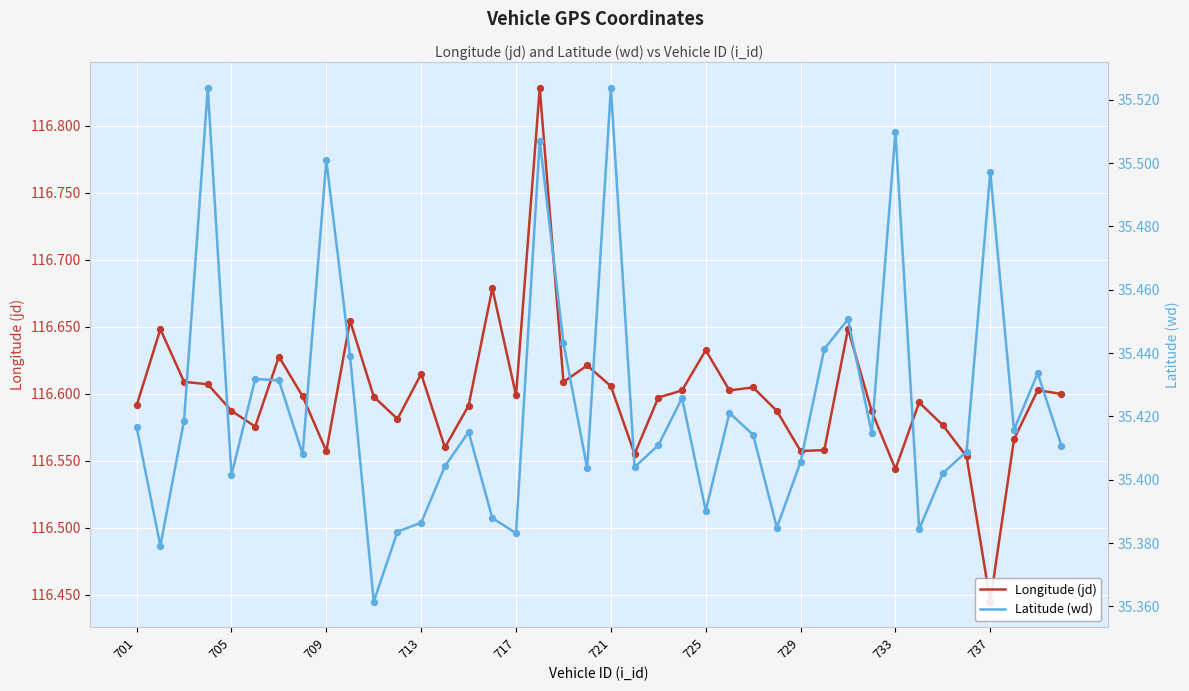

What is the total value across all series at 701?

152.0